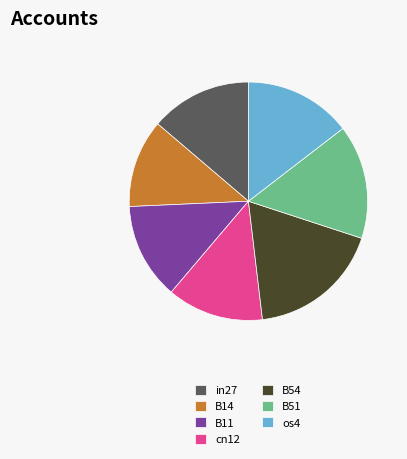

Which slice is the largest?

B54